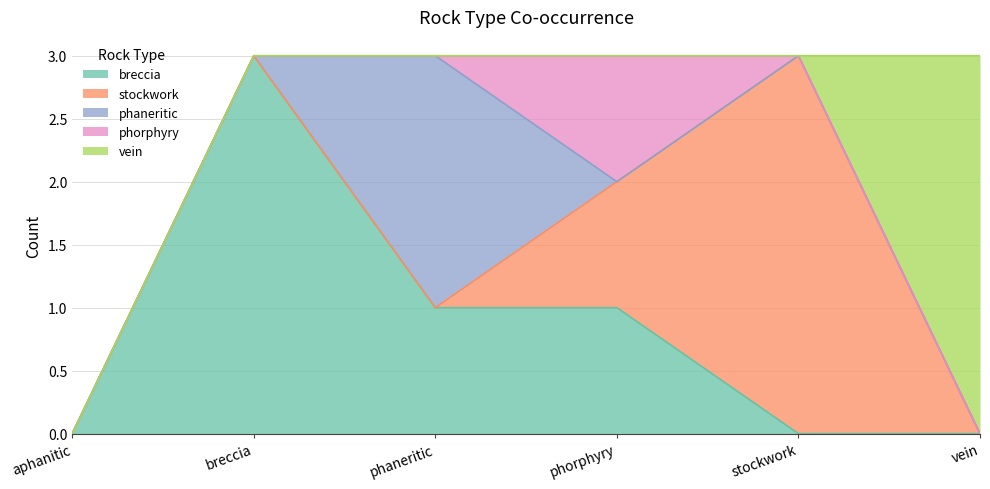

Does the chart display data point markers on the line(s)?

No